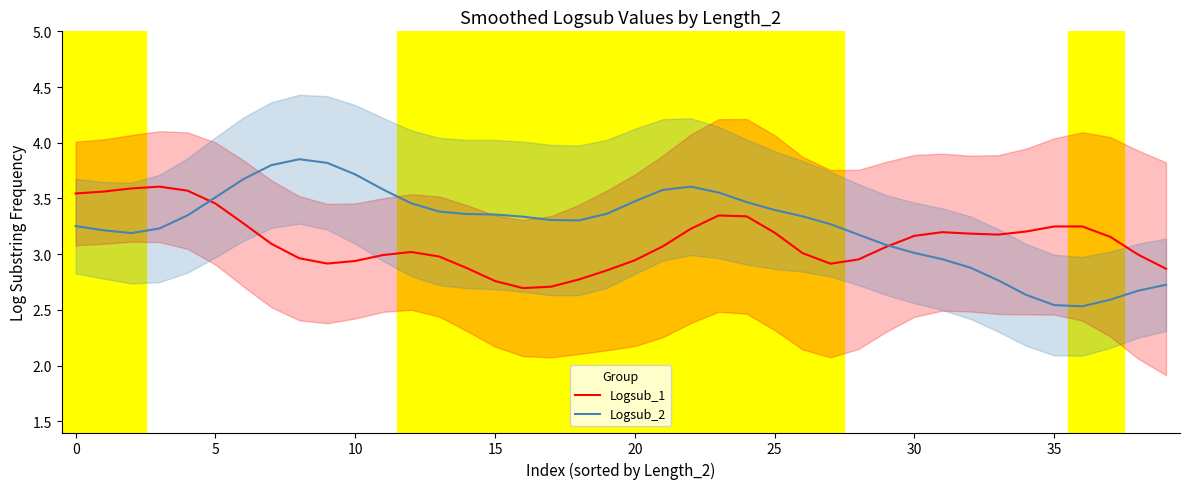

The value of Logsub_2 at 28 is 3.2. True or false?

True